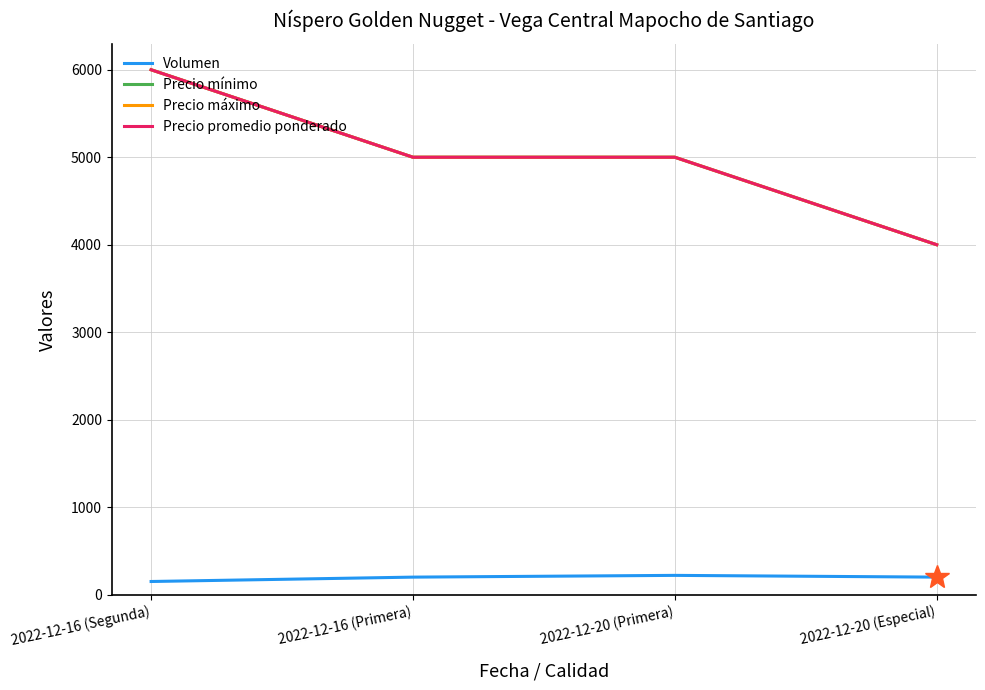

Does the chart have visible grid lines?

Yes